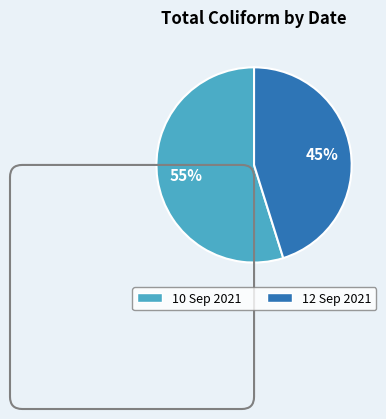

True or false: 12 Sep 2021 accounts for 51% of the total.

False